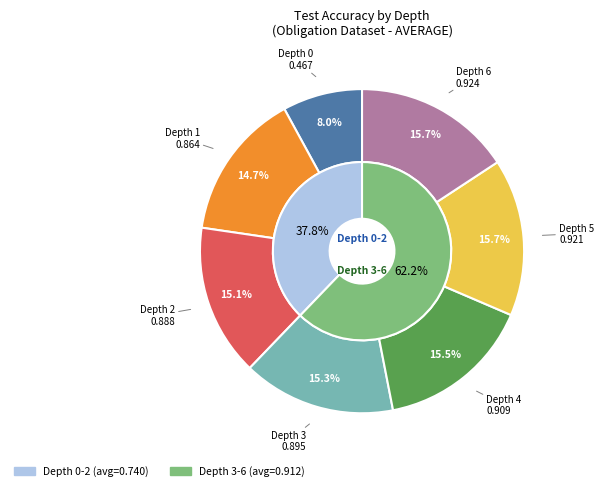

Does Depth 5 represent more than half of the total?

No